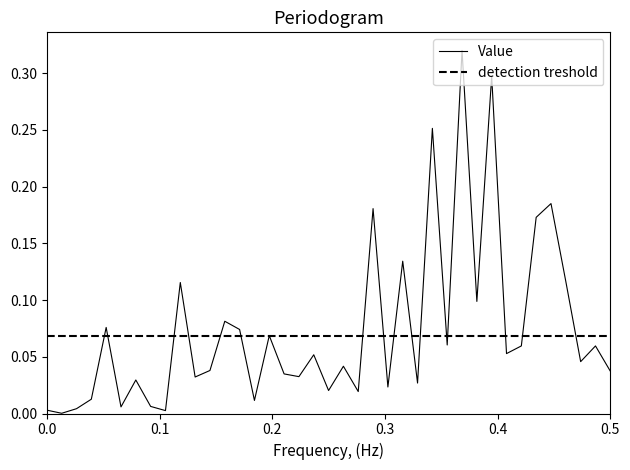

True or false: the data shows 0.0 at 17.

False